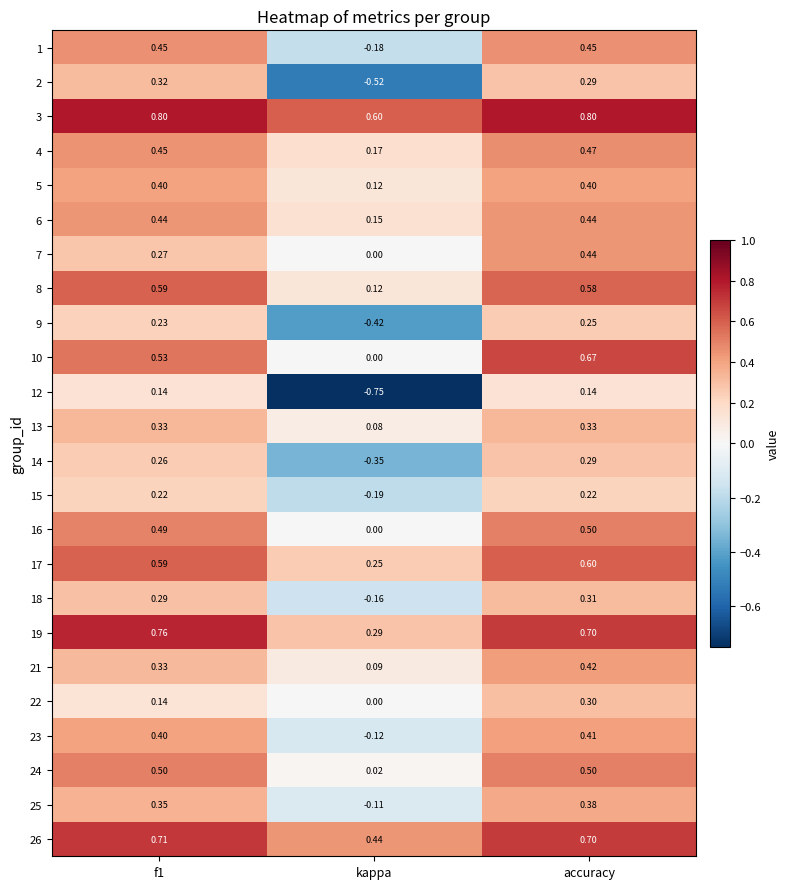

Which series has the largest range (max minus min)?

12